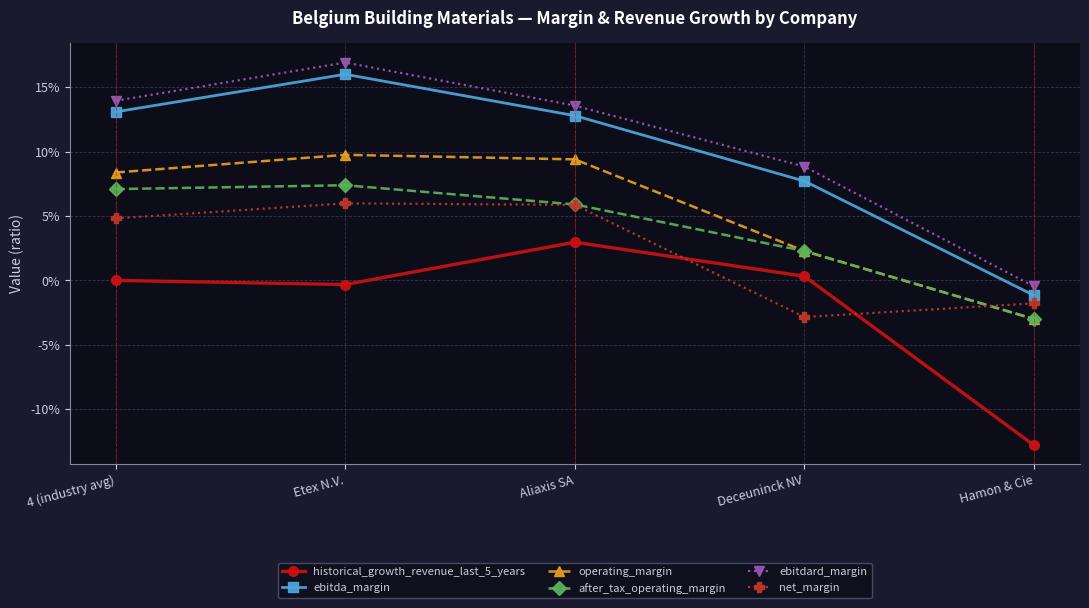

Reading left to right, transcribe all the data shown in this chart.

historical_growth_revenue_last_5_years: 4 (industry avg)=0.0	Etex N.V.=-0.0	Aliaxis SA=0.0	Deceuninck NV=0.0	Hamon & Cie=-0.1
ebitda_margin: 4 (industry avg)=0.1	Etex N.V.=0.2	Aliaxis SA=0.1	Deceuninck NV=0.1	Hamon & Cie=-0.0
operating_margin: 4 (industry avg)=0.1	Etex N.V.=0.1	Aliaxis SA=0.1	Deceuninck NV=0.0	Hamon & Cie=-0.0
after_tax_operating_margin: 4 (industry avg)=0.1	Etex N.V.=0.1	Aliaxis SA=0.1	Deceuninck NV=0.0	Hamon & Cie=-0.0
ebitdard_margin: 4 (industry avg)=0.1	Etex N.V.=0.2	Aliaxis SA=0.1	Deceuninck NV=0.1	Hamon & Cie=-0.0
net_margin: 4 (industry avg)=0.0	Etex N.V.=0.1	Aliaxis SA=0.1	Deceuninck NV=-0.0	Hamon & Cie=-0.0